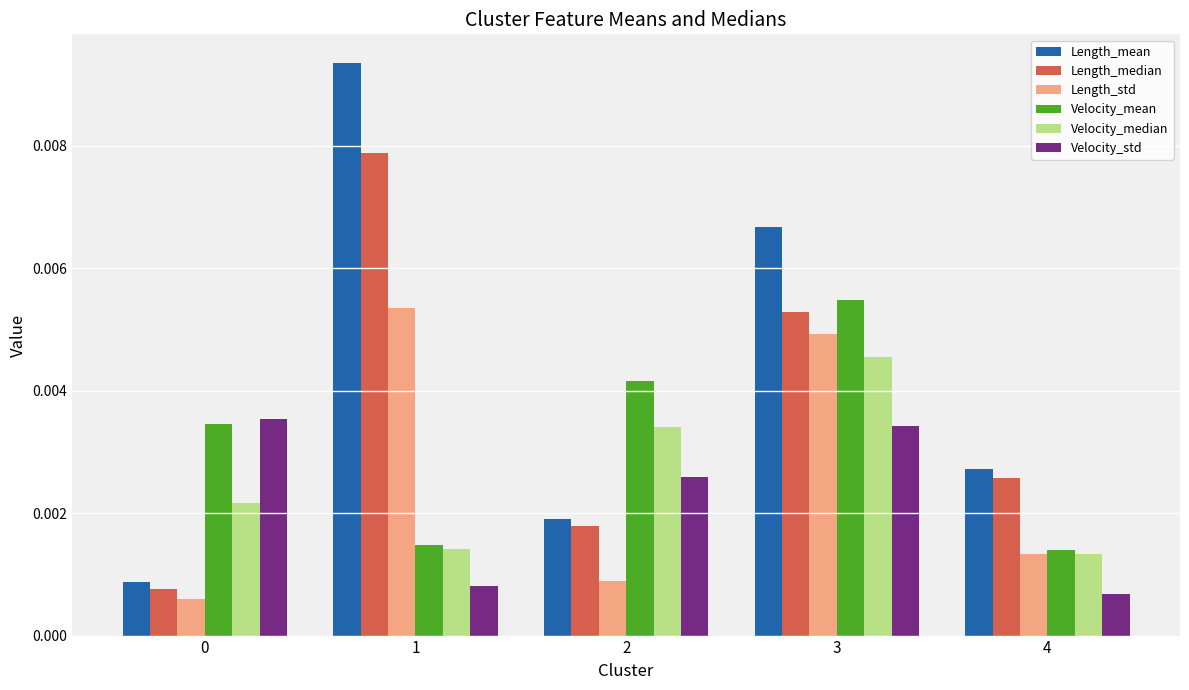

How many Velocity_mean values are between 0 and 1?

5